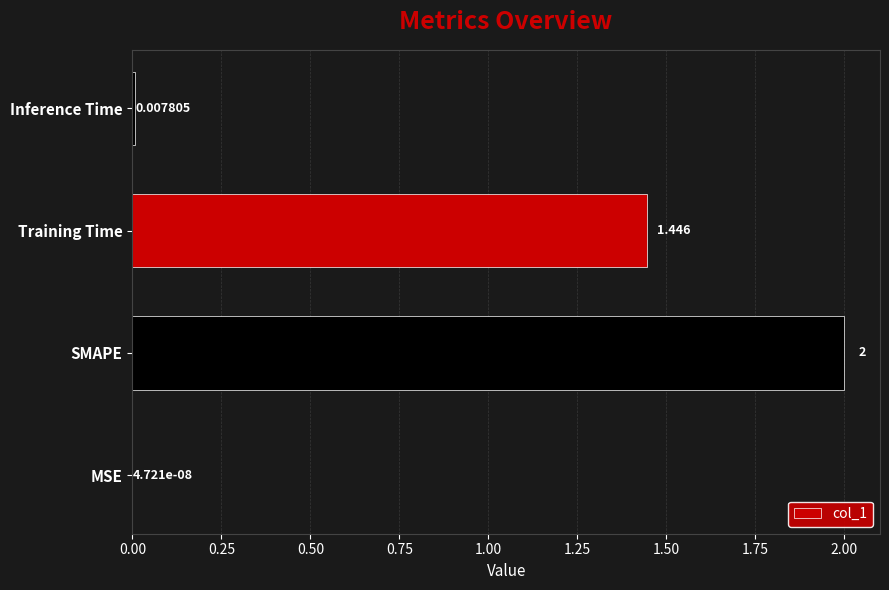

Which has a higher value, SMAPE or MSE?

SMAPE